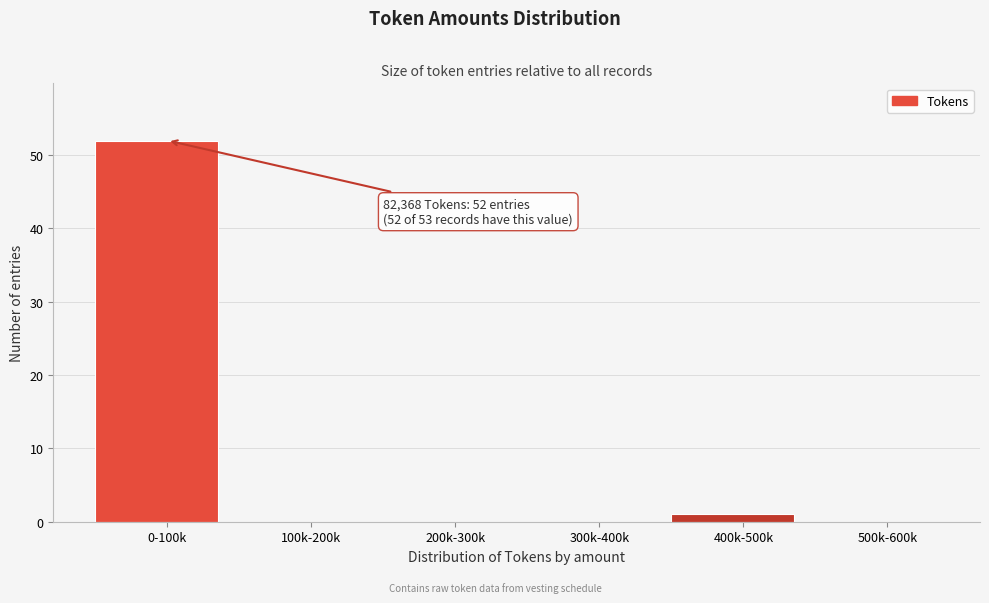

Reading right to left, what are all the values shown in this chart?

500k-600k=0	400k-500k=1	300k-400k=0	200k-300k=0	100k-200k=0	0-100k=52